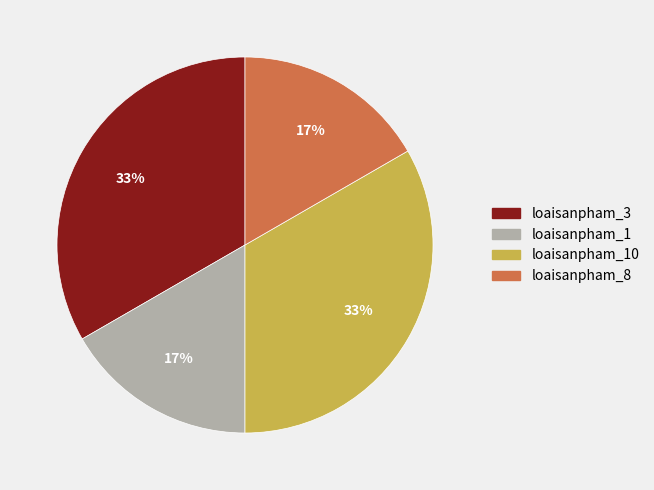

Does loaisanpham_1 account for over 50% of the chart?

No